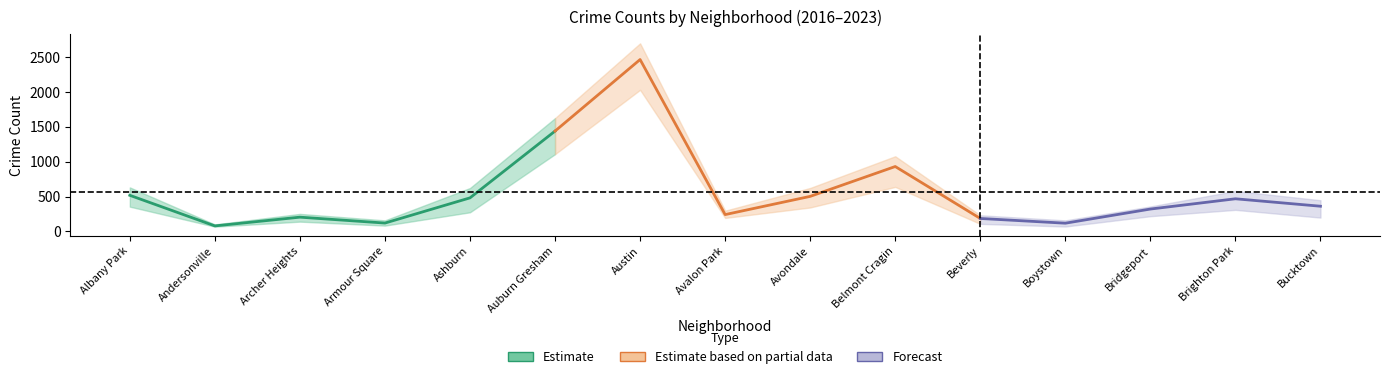

At which category does the chart reach its minimum across all series?

Andersonville